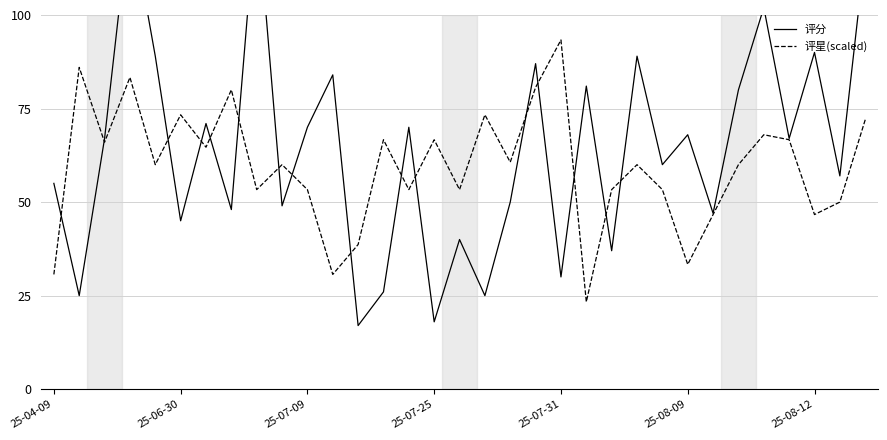

Reading left to right, list all the values displayed in this chart.

评分: 55.0	25.0	67.0	127.0	89.0	45.0	71.0	48.0	130.0	49.0	70.0	84.0	17.0	26.0	70.0	18.0	40.0	25.0	50.0	87.0	30.0	81.0	37.0	89.0	60.0	68.0	47.0	80.0	102.0	67.0	90.0	57.0	117.0
评星(scaled): 30.7	86.0	66.0	83.3	60.0	73.3	64.7	80.0	53.3	60.0	53.3	30.7	38.7	66.7	53.3	66.7	53.3	73.3	60.7	80.7	93.3	23.3	53.3	60.0	53.3	33.3	46.7	60.0	68.0	66.7	46.7	50.0	72.0